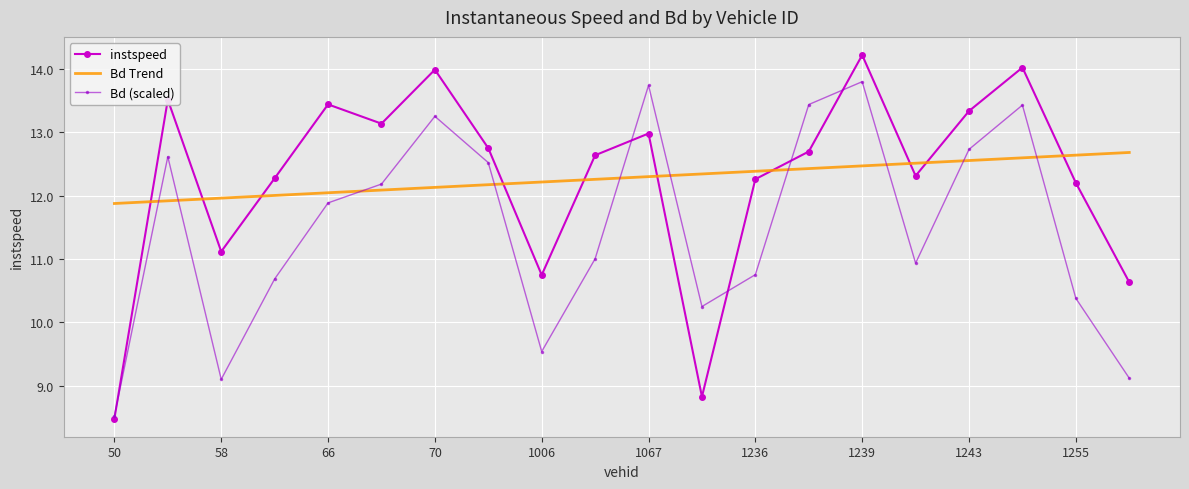

What is the lowest value of the instspeed series?

8.5